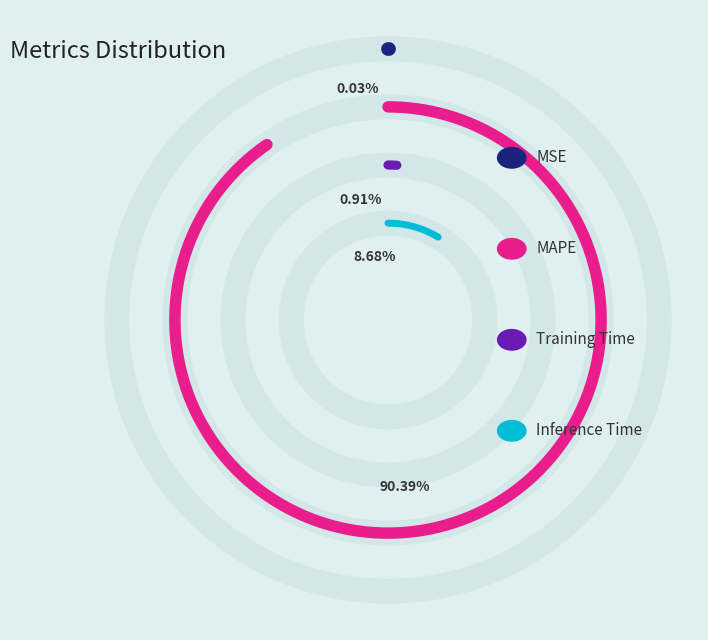

Is there a majority slice in this chart?

Yes